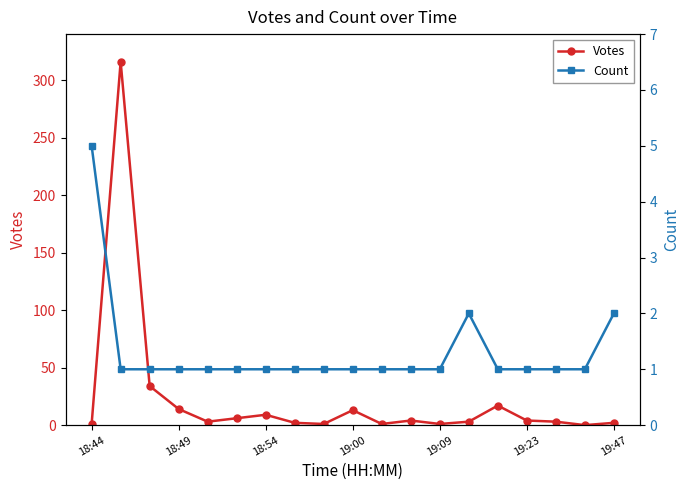

True or false: Votes and Count cross at least once.

True